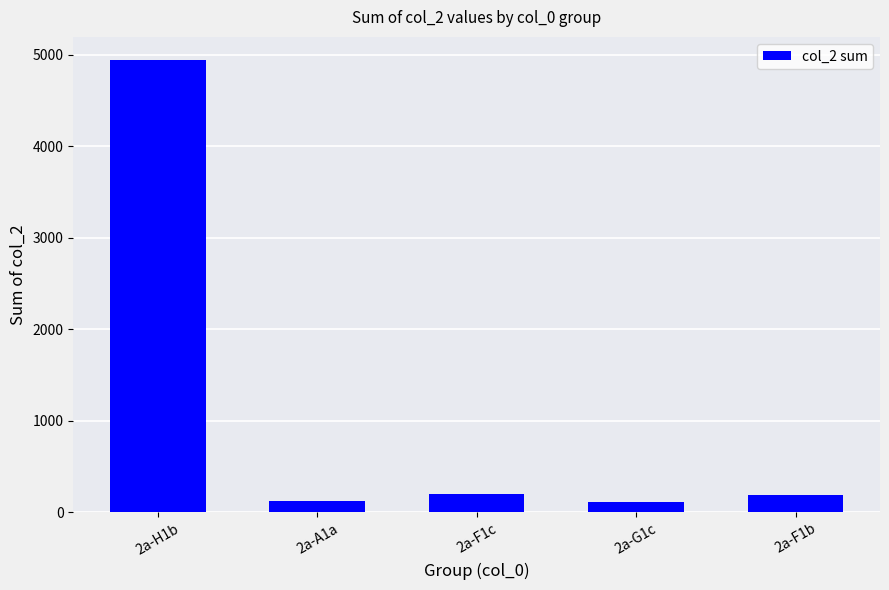

What is the value of the 3rd bar from the left?

195